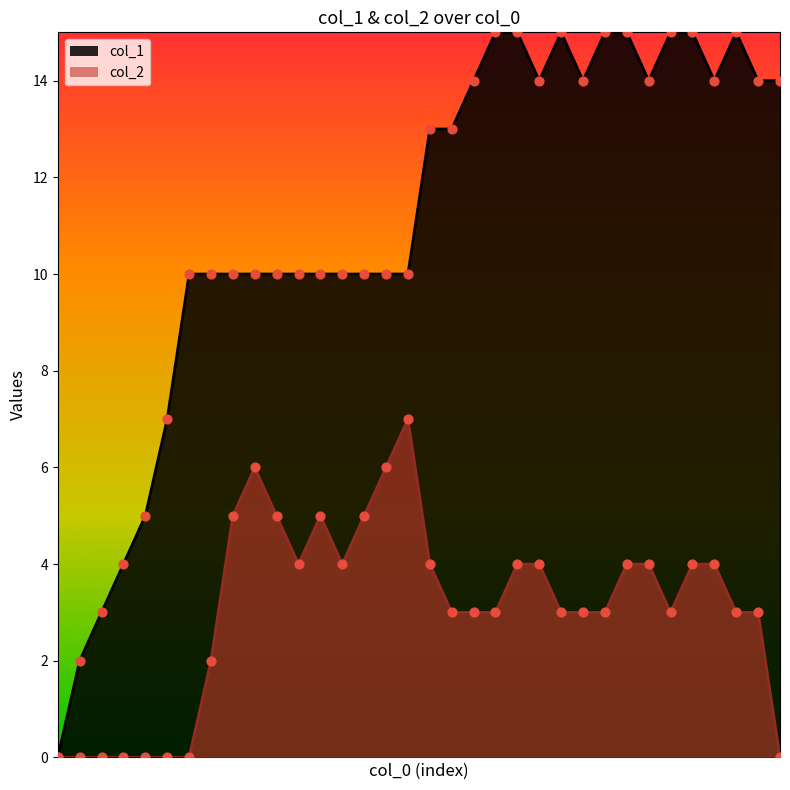

Which series contains the lowest Y value?

col_1